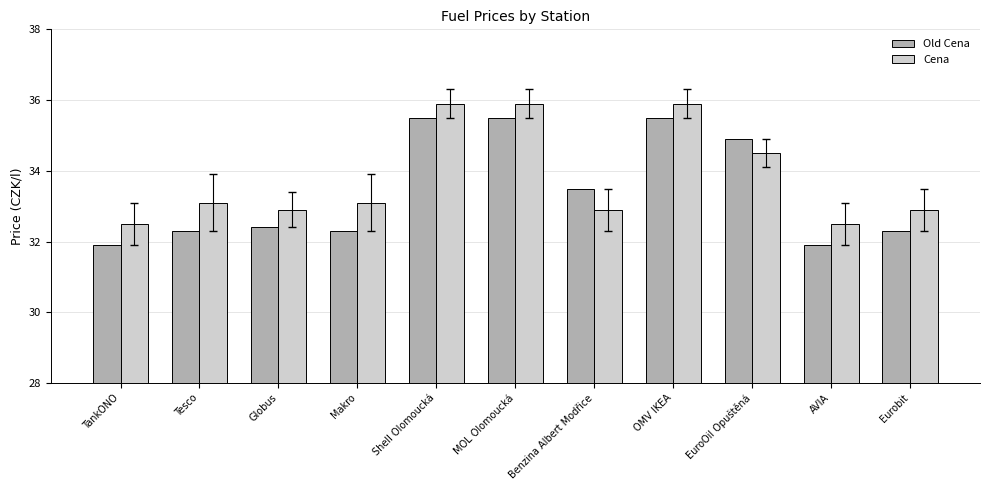

What is the total value across all series at AVIA?

64.4